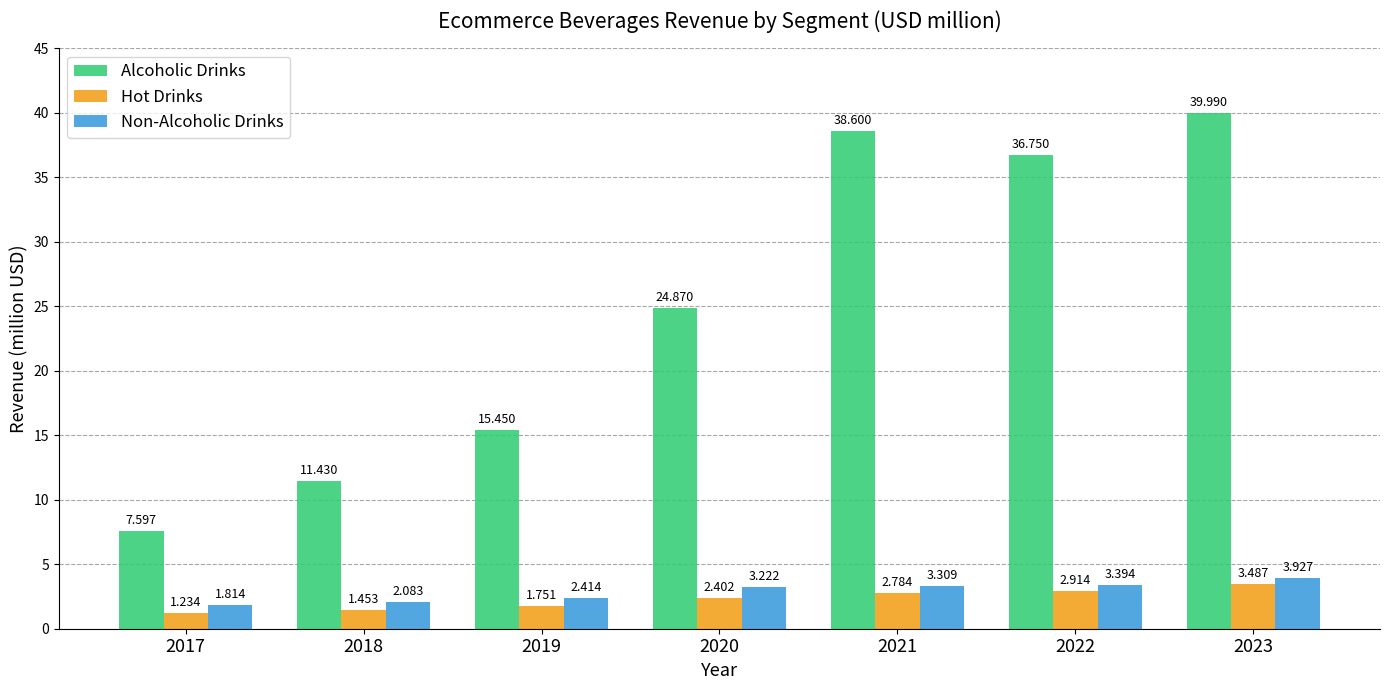

What is the difference between the highest and lowest values at 2023?

36.5